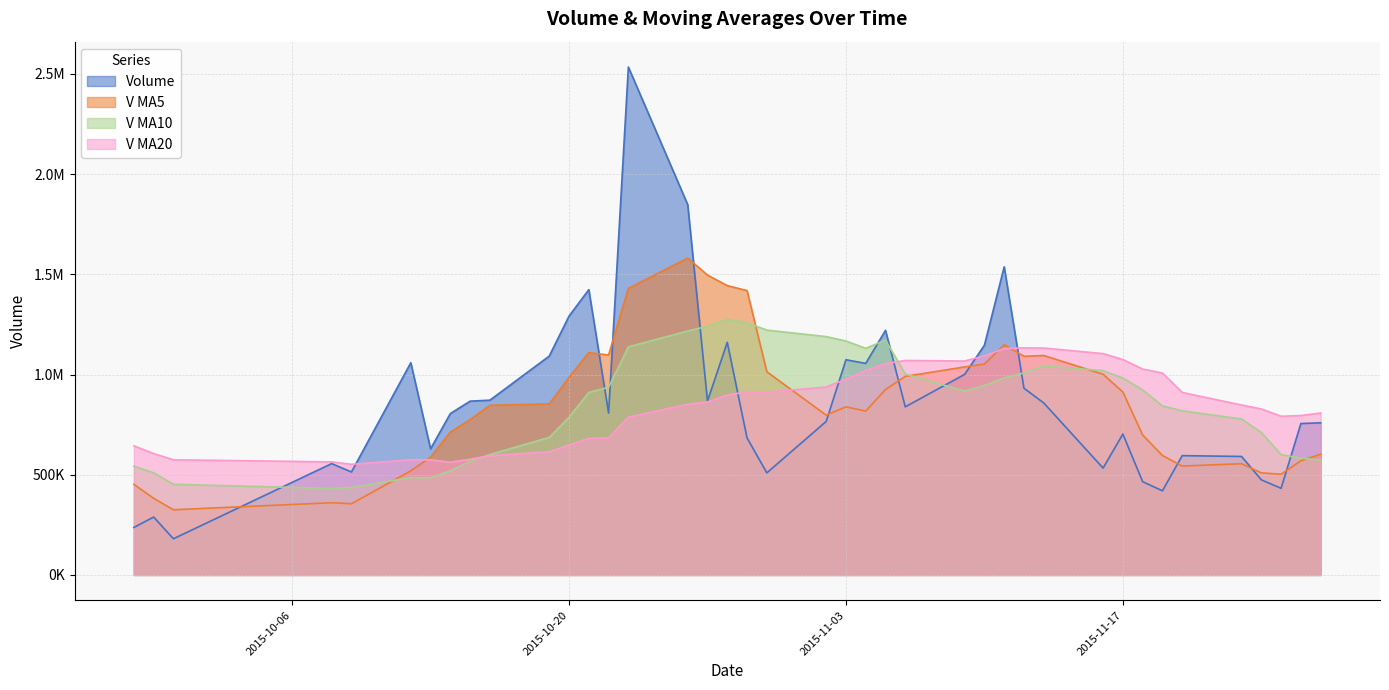

What is the label of the 5th point from the right?

2015-11-23